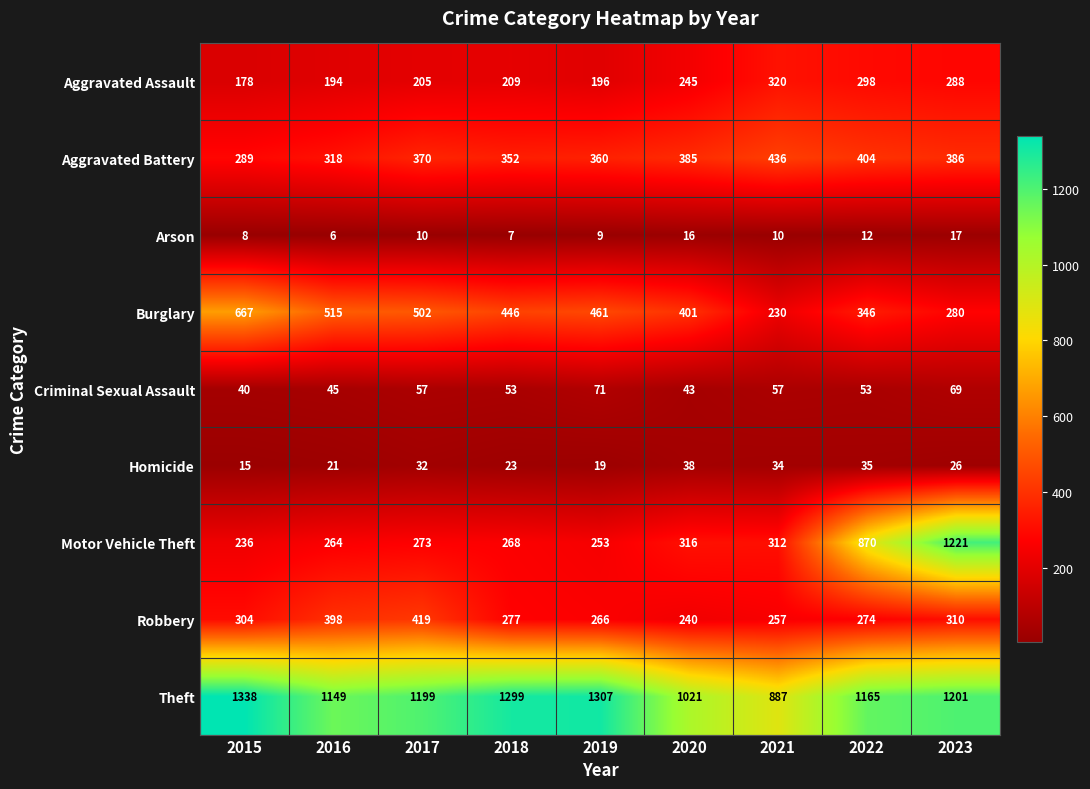

Which series changed the most between 2015 and 2022?

Motor Vehicle Theft